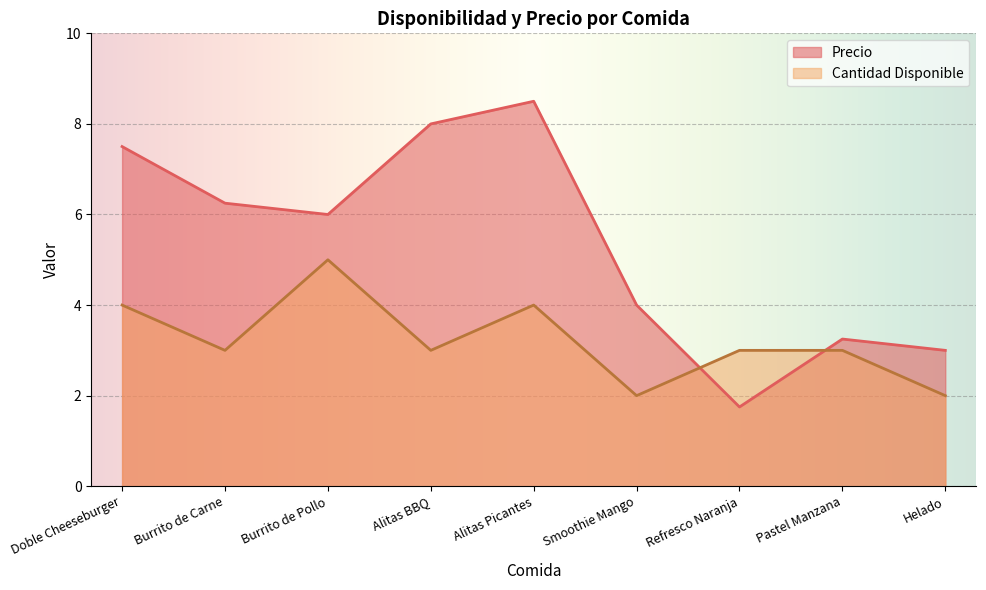

True or false: Cantidad Disponible and Precio cross at least once.

True